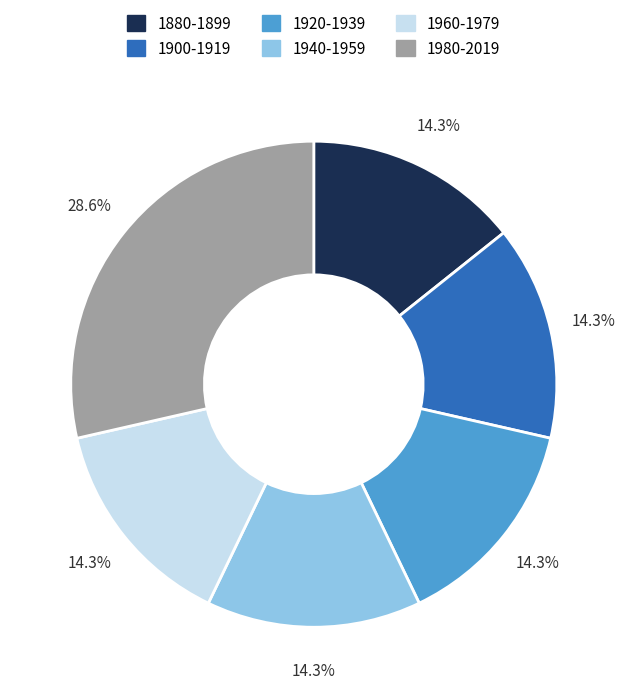

Does any single category account for the majority?

No